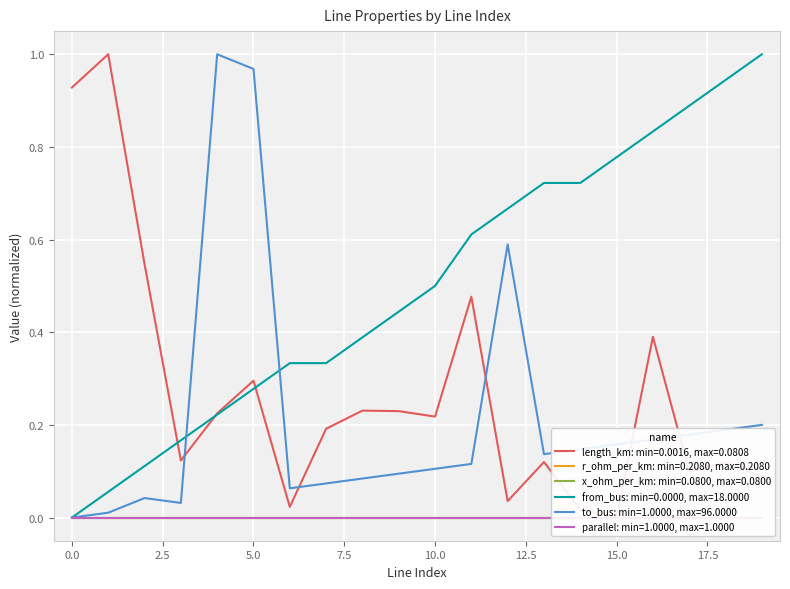

Is the value of from_bus: min=0.0000, max=18.0000 at 0.0 greater than the value of to_bus: min=1.0000, max=96.0000 at 10.0?

No